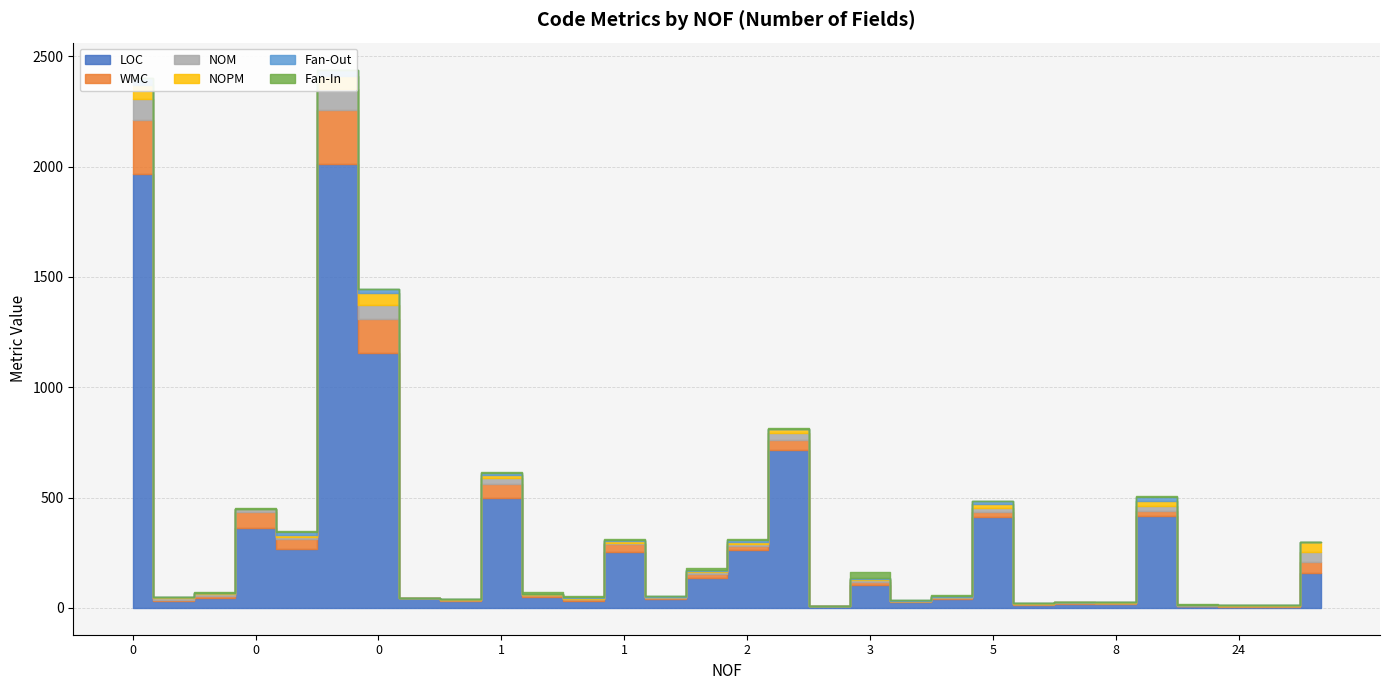

Does the chart display data point markers on the line(s)?

No